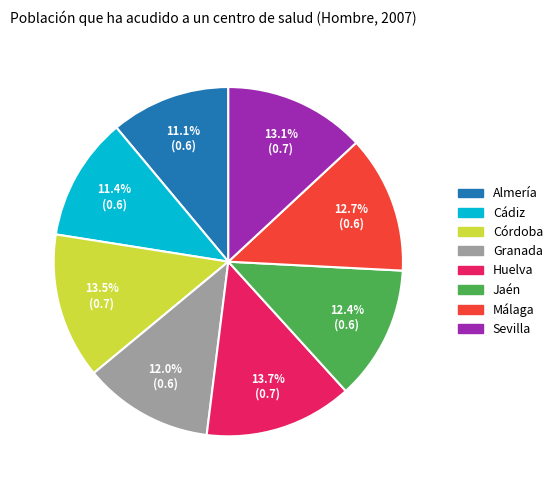

Does Huelva represent more than half of the total?

No